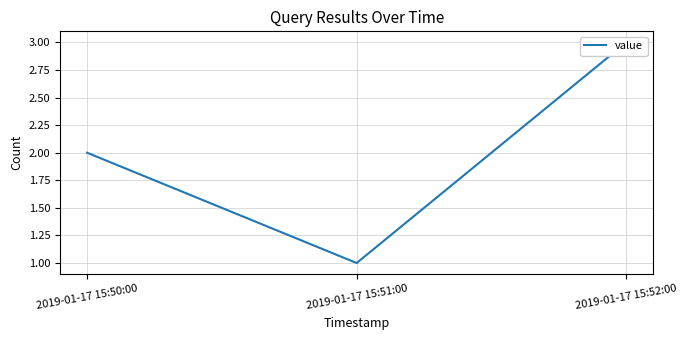

Where does the data first go above 2?

2019-01-17 15:52:00